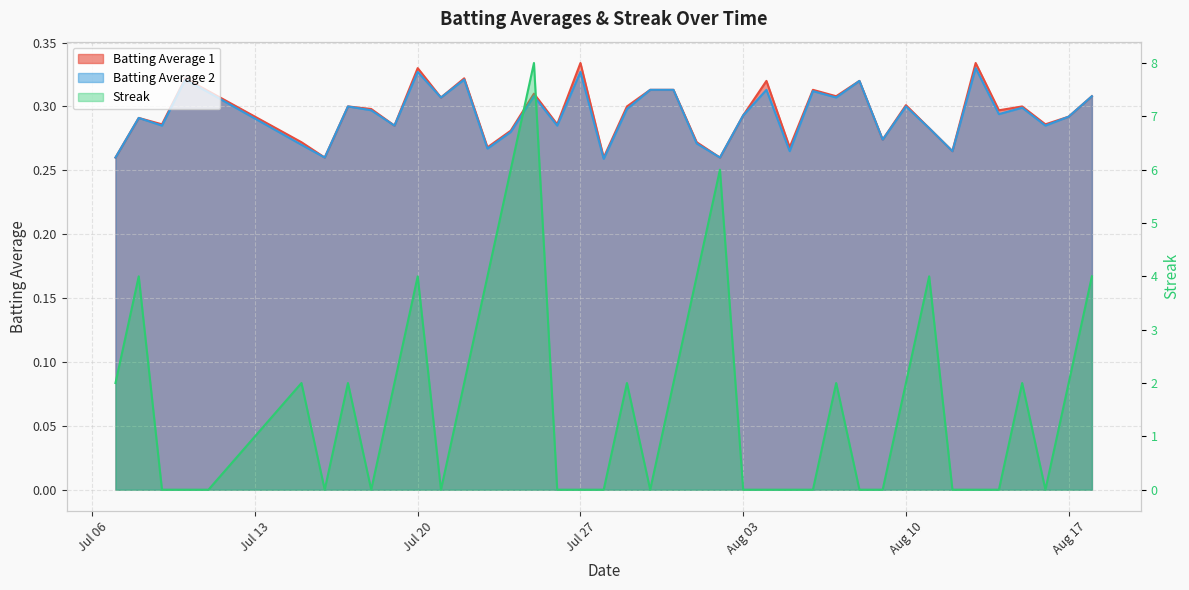

How many data points in Streak are less than 2?

20